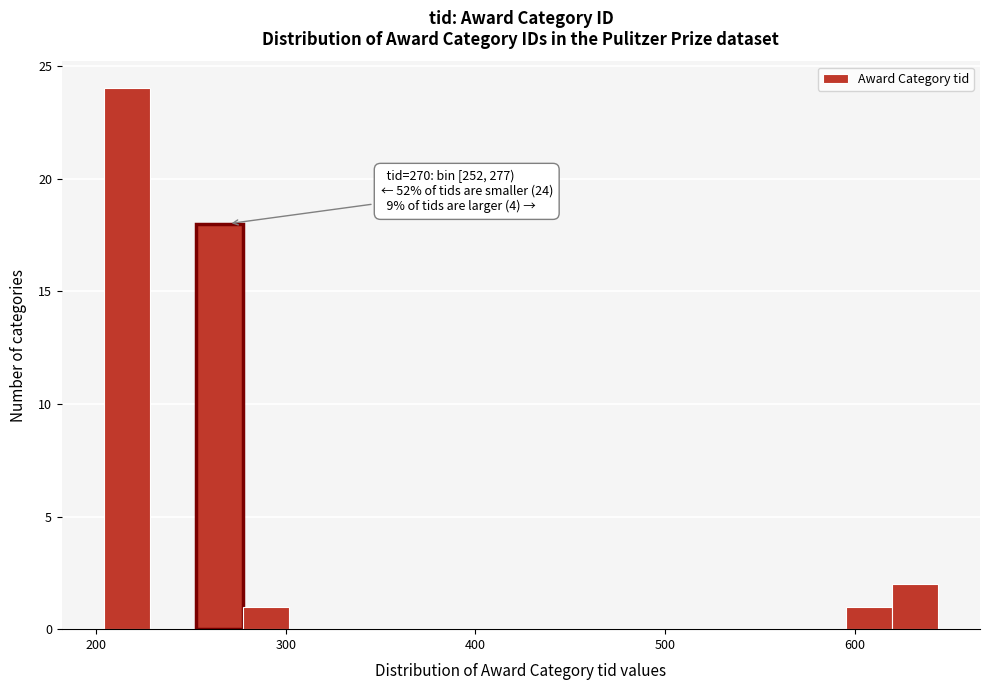

Read against the x-axis, roughly where is the centre of the tallest bar?

220